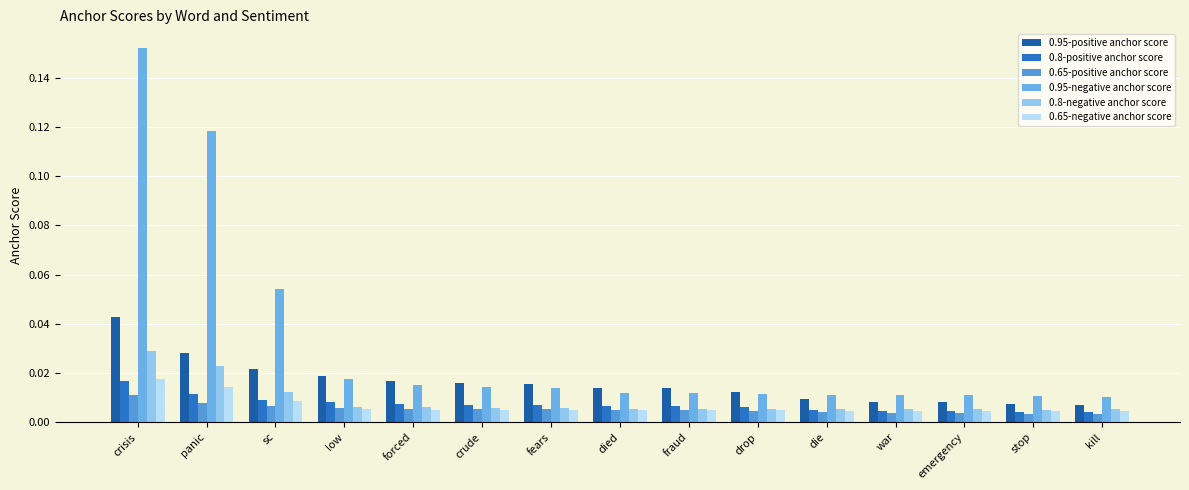

What position from the right is fraud?

7